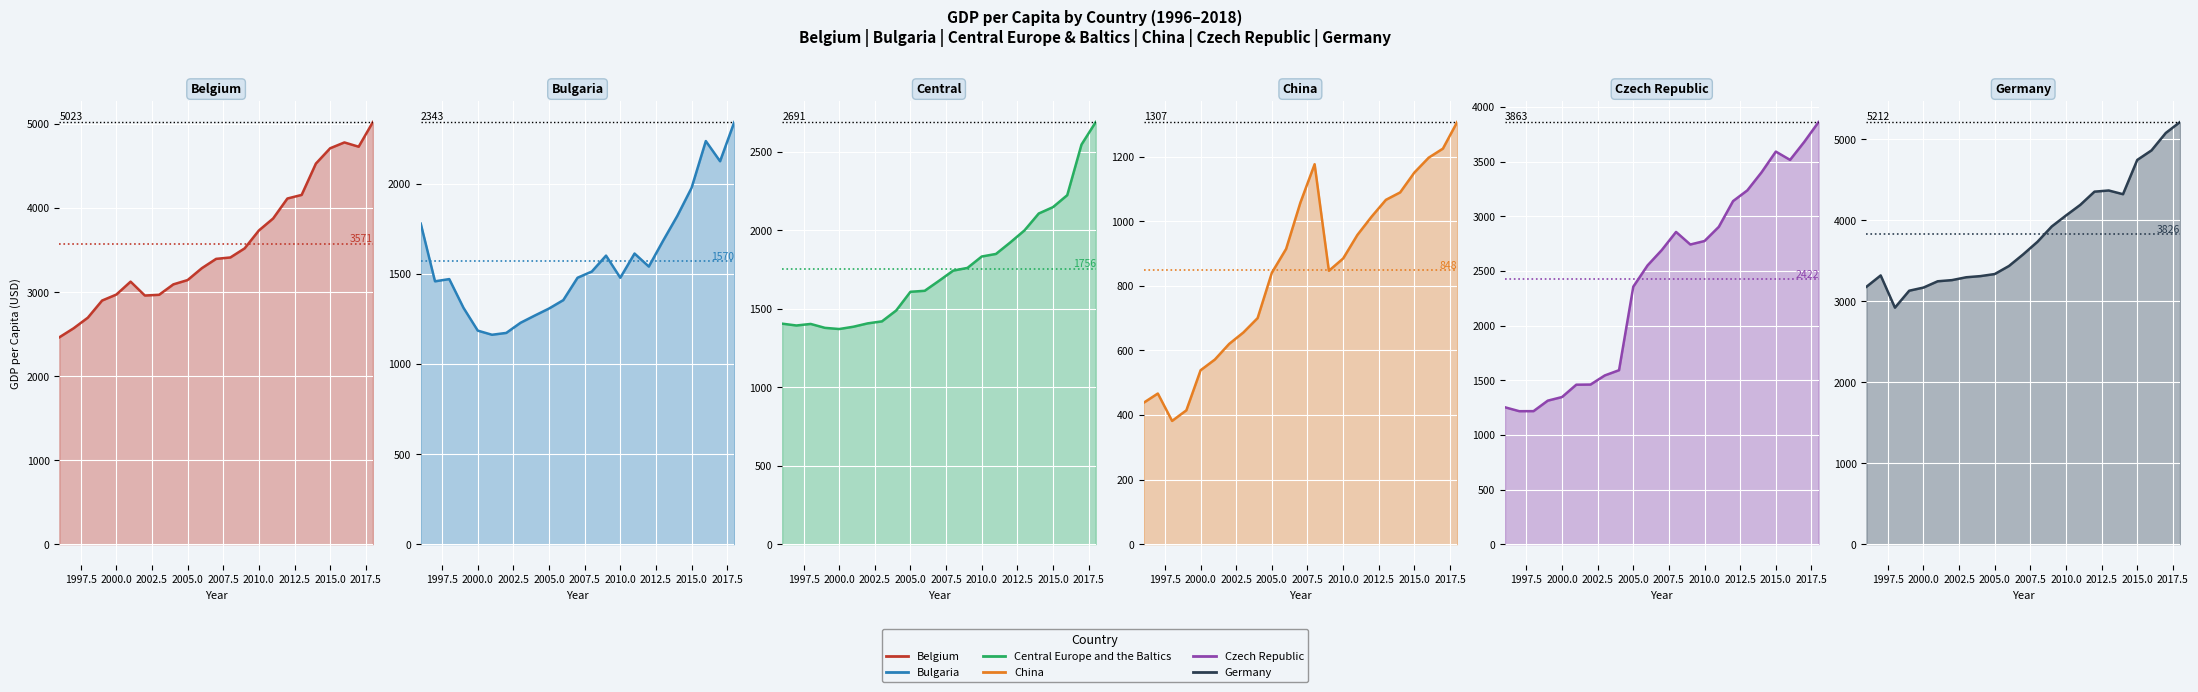

What is the smallest value displayed?

381.7